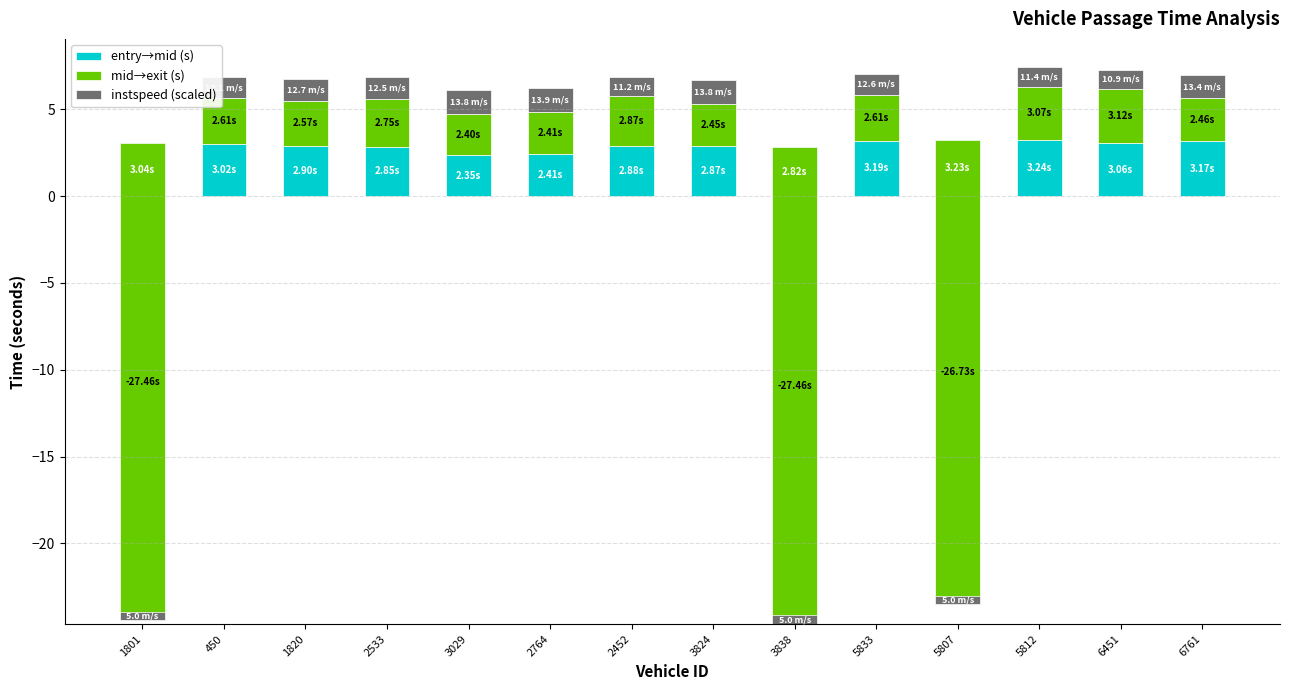

Which category has the highest value across all series?

5812